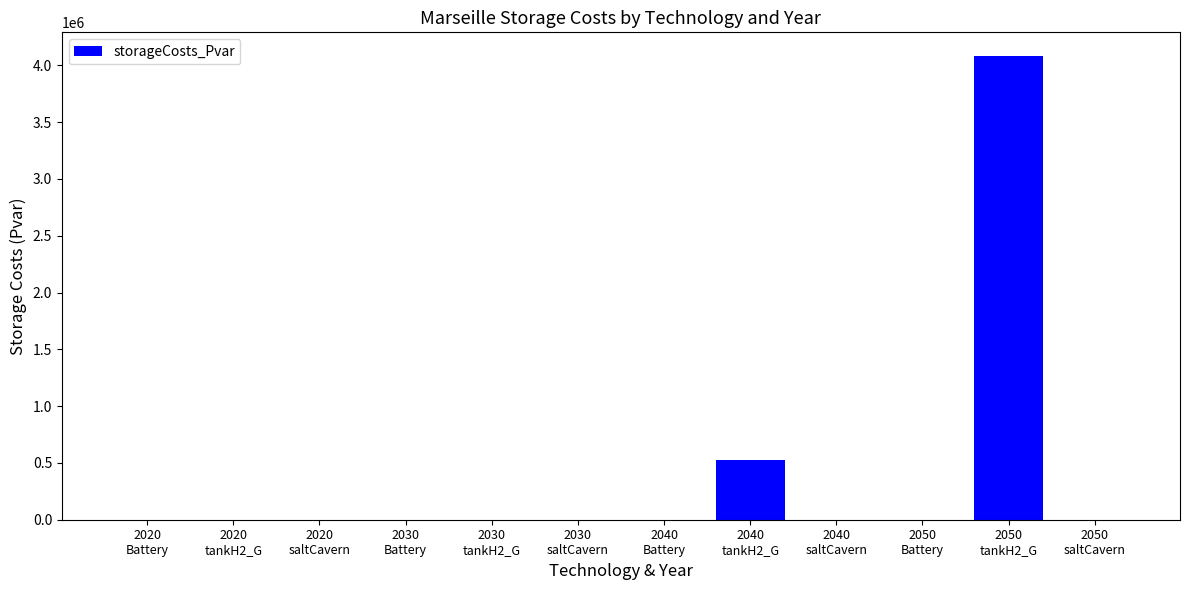

At which label is the value closest to 2043473?

2040
tankH2_G